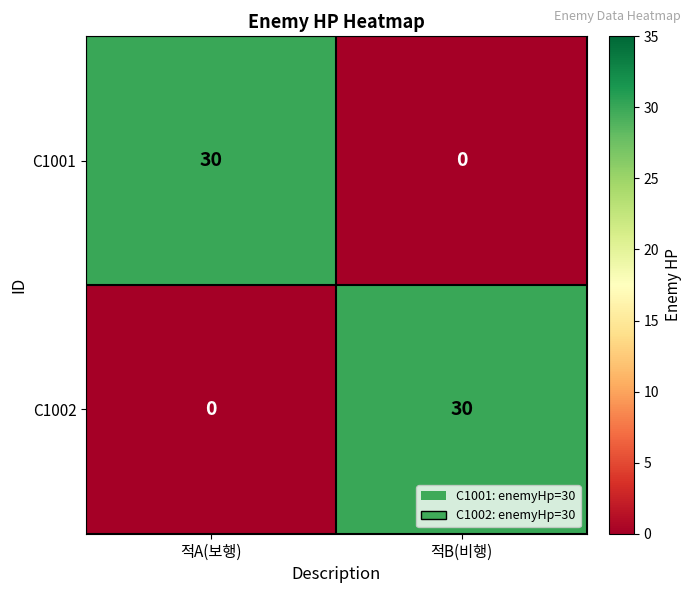

At 적A(보행), list the series in order from largest to smallest.

C1001, C1002